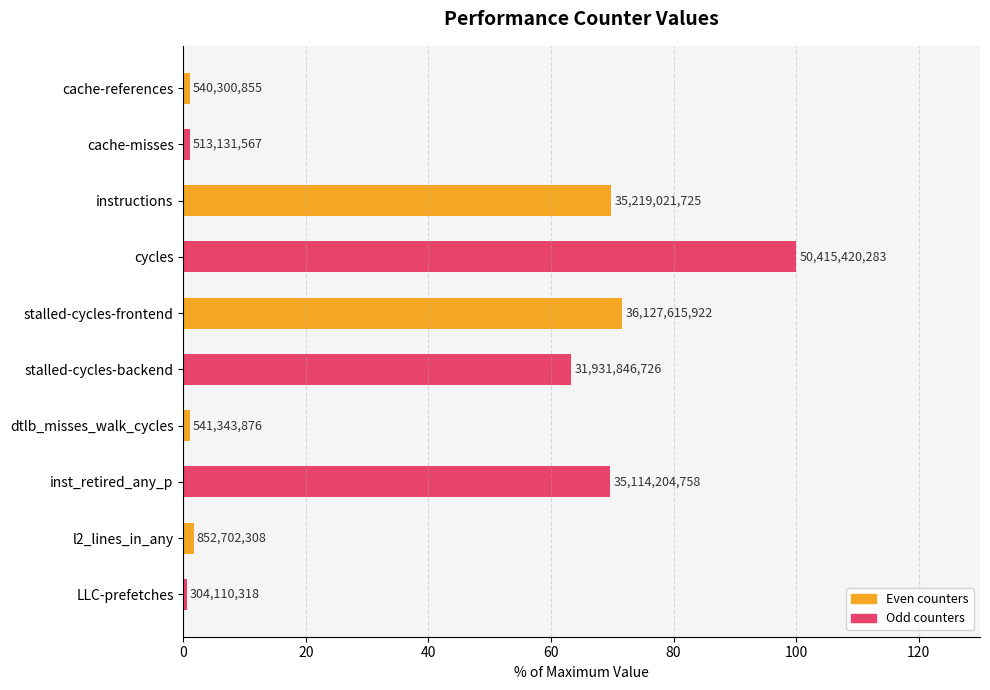

How many bars are there in total?

10